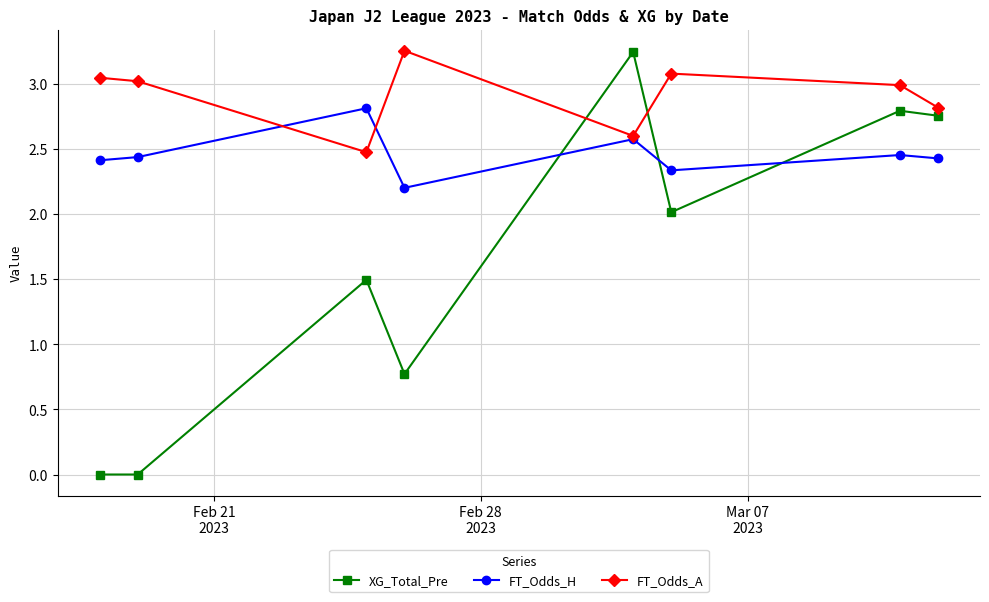

How many interior local peaks does the XG_Total_Pre series have?

3